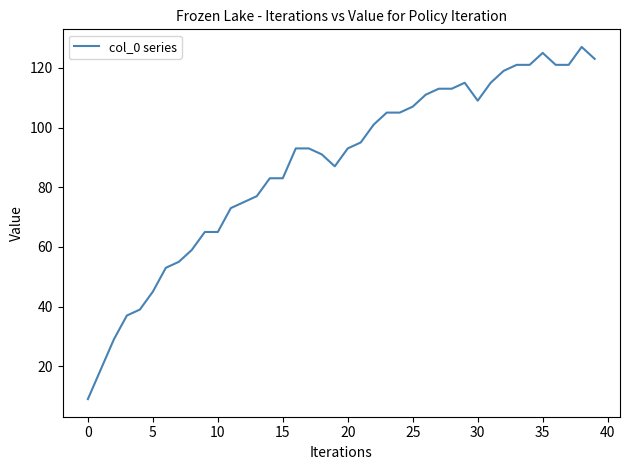

What is the minimum value shown in the chart?

9